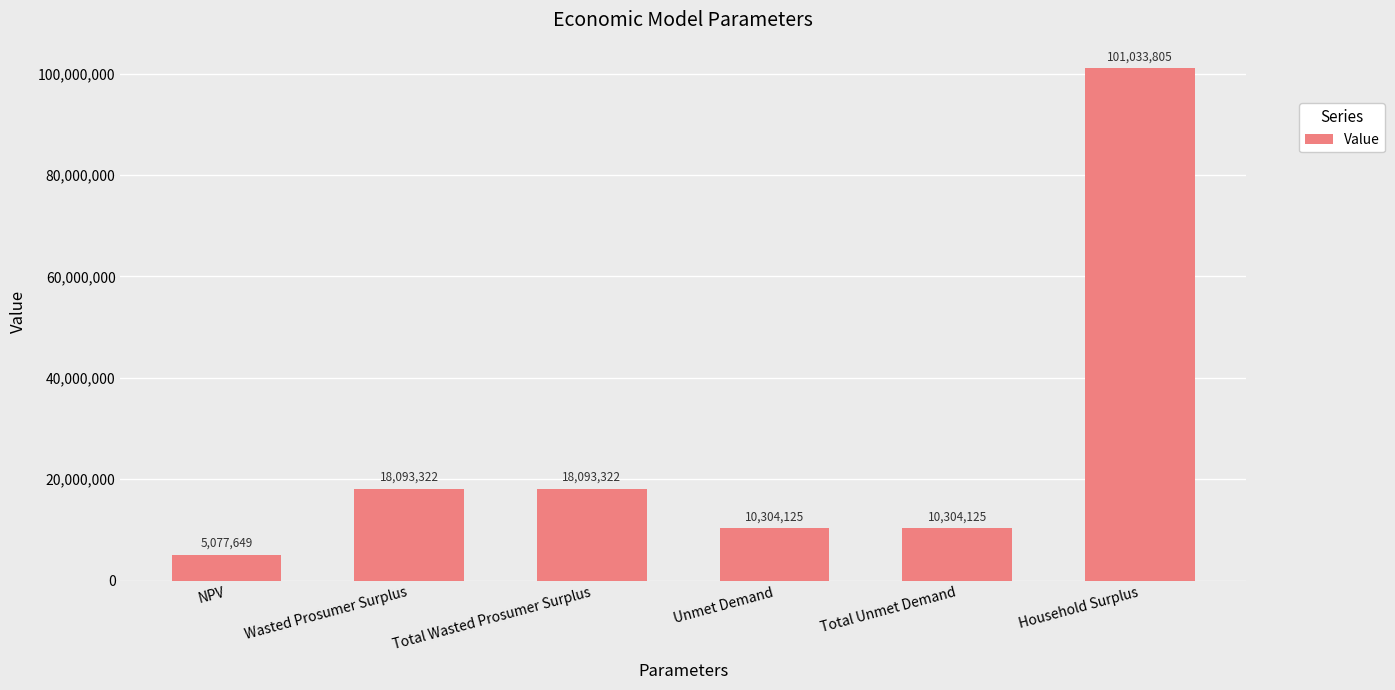

Where does the data first go above 18093321?

Wasted Prosumer Surplus